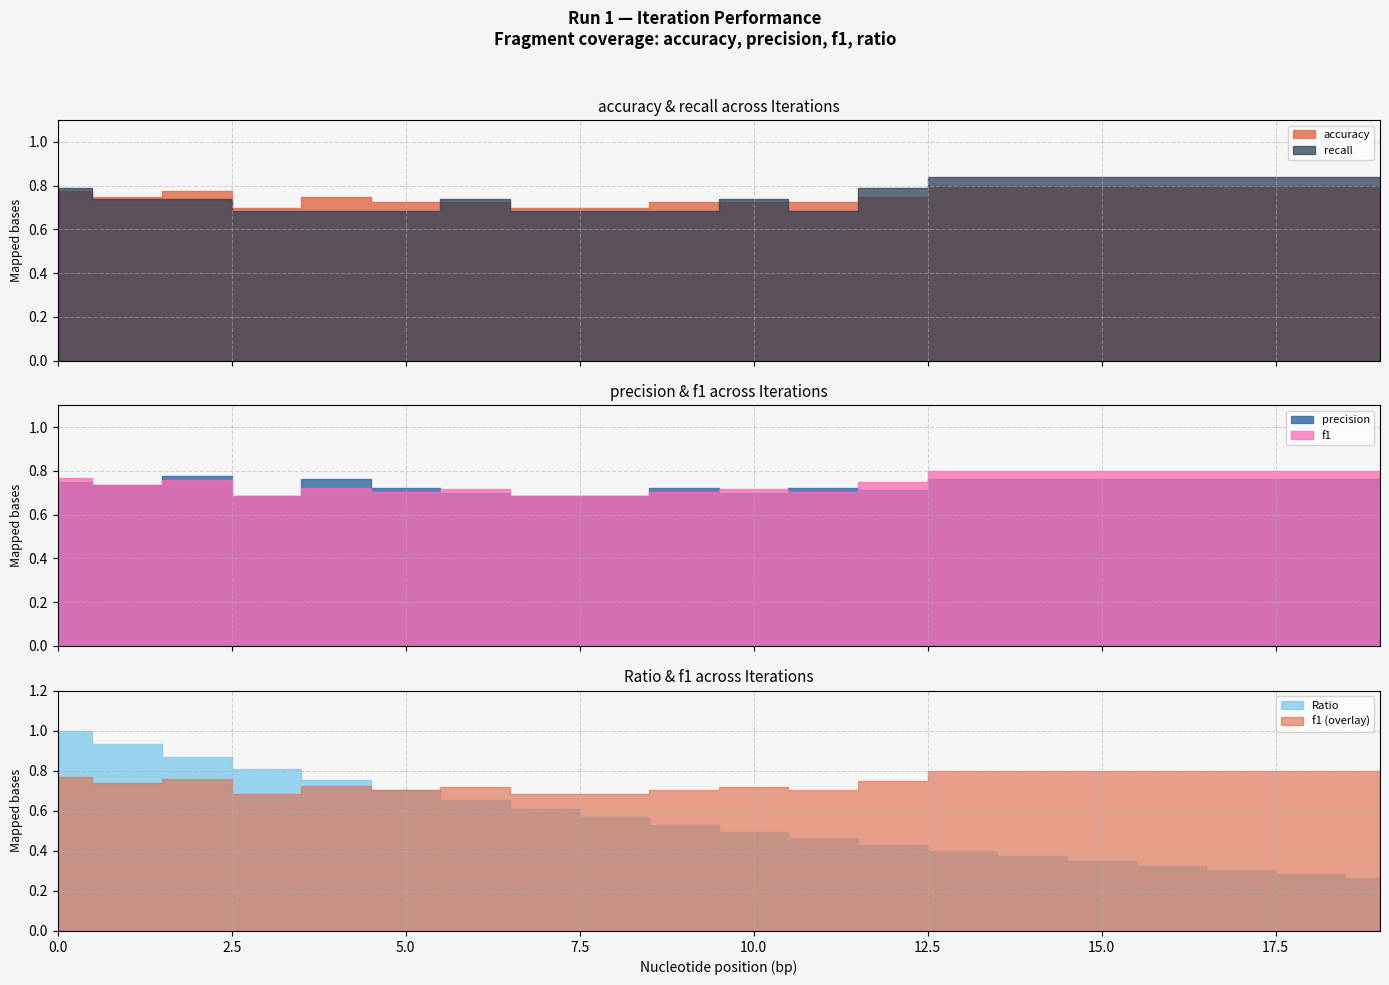

Where do f1 and recall first cross each other?

5 and 6